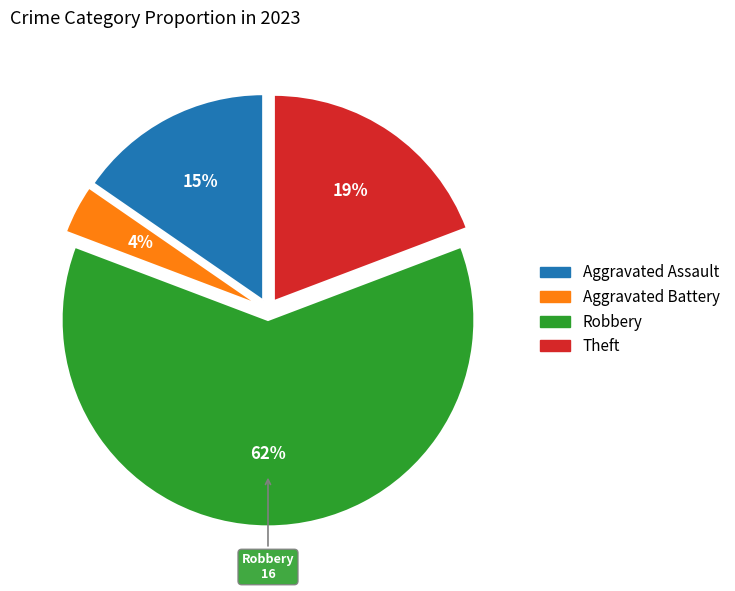

Count the number of slices in the pie.

4